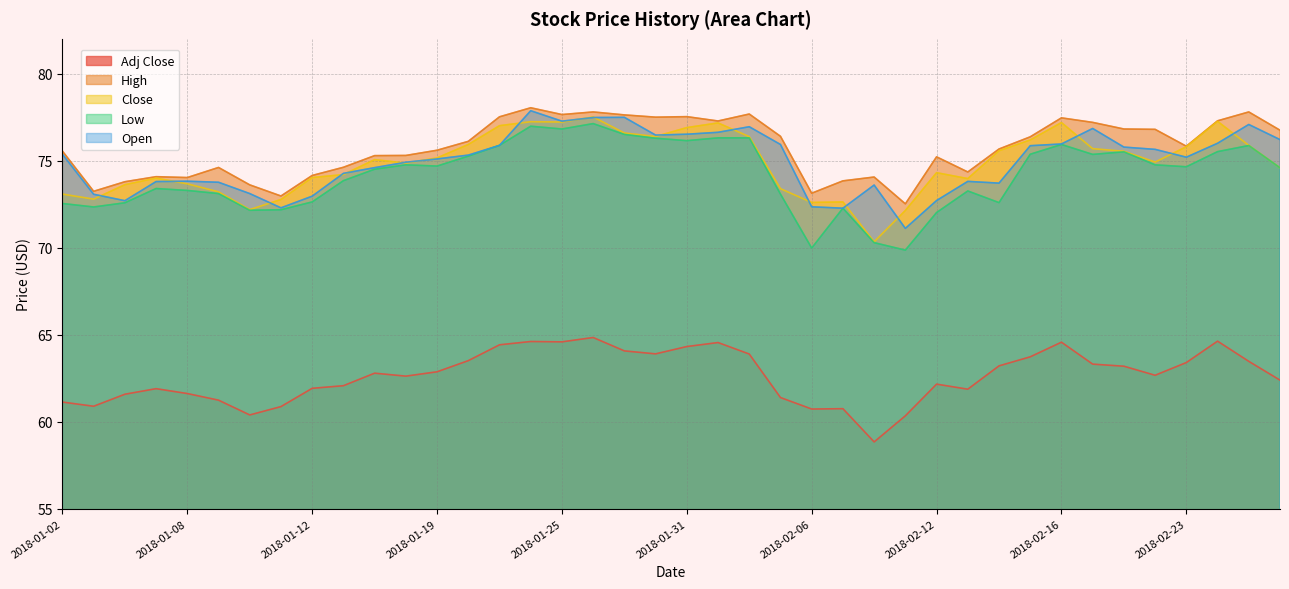

True or false: Low has a value of 76.2 at 2018-01-31.

True